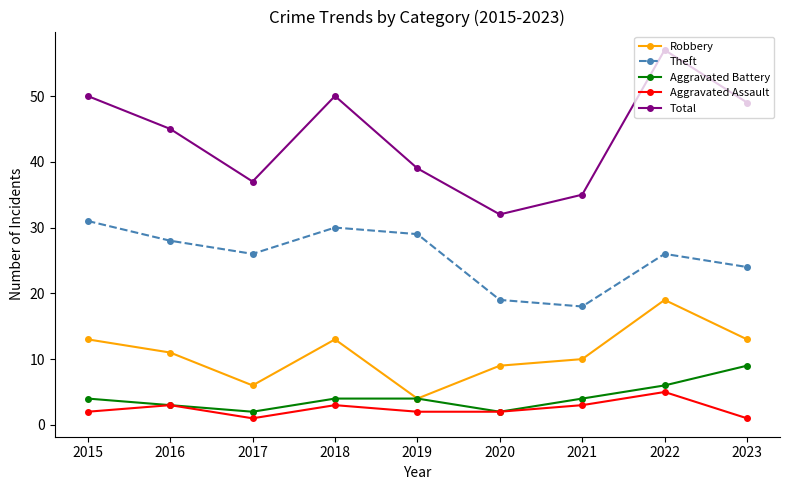

Does the chart display data point markers on the line(s)?

Yes